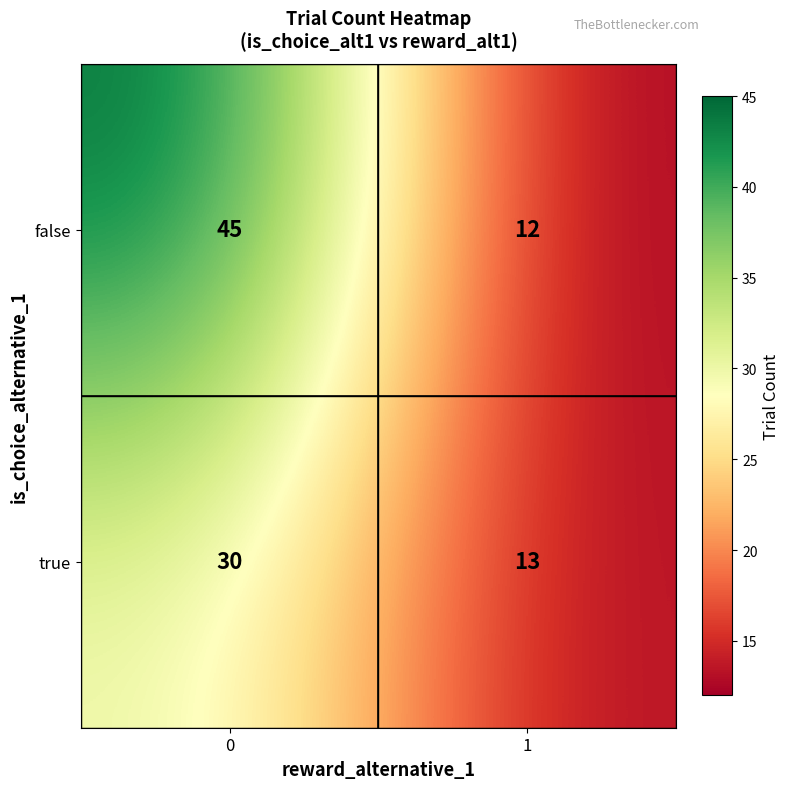

What is the approximate value of false at 1?

12